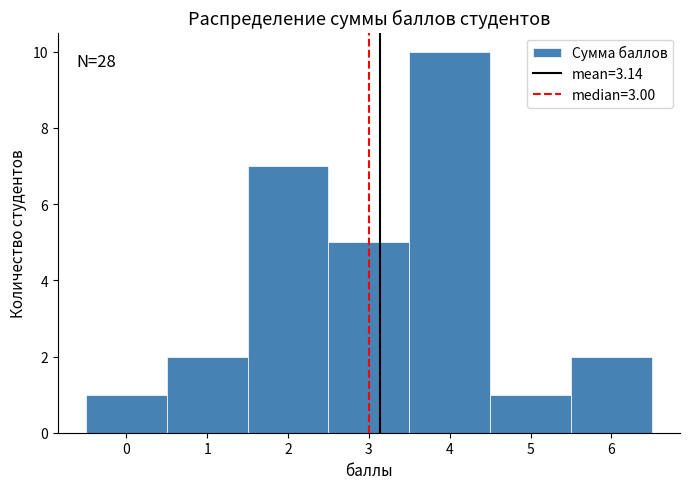

Over which range of the x-axis is the bar tallest?

3.5 to 4.5